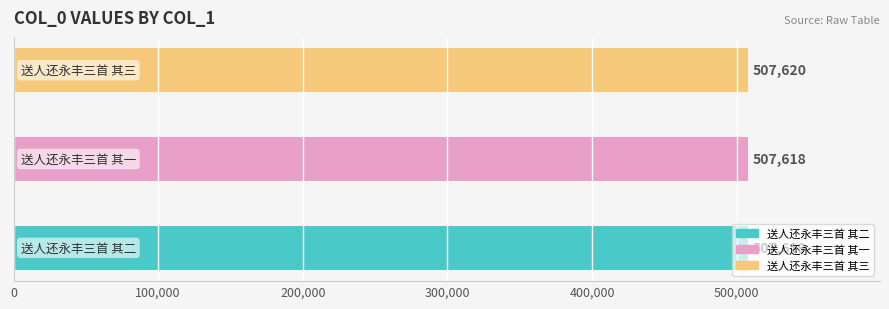

Reading left to right, list all the values displayed in this chart.

送人还永丰三首 其二=507619	送人还永丰三首 其一=507618	送人还永丰三首 其三=507620